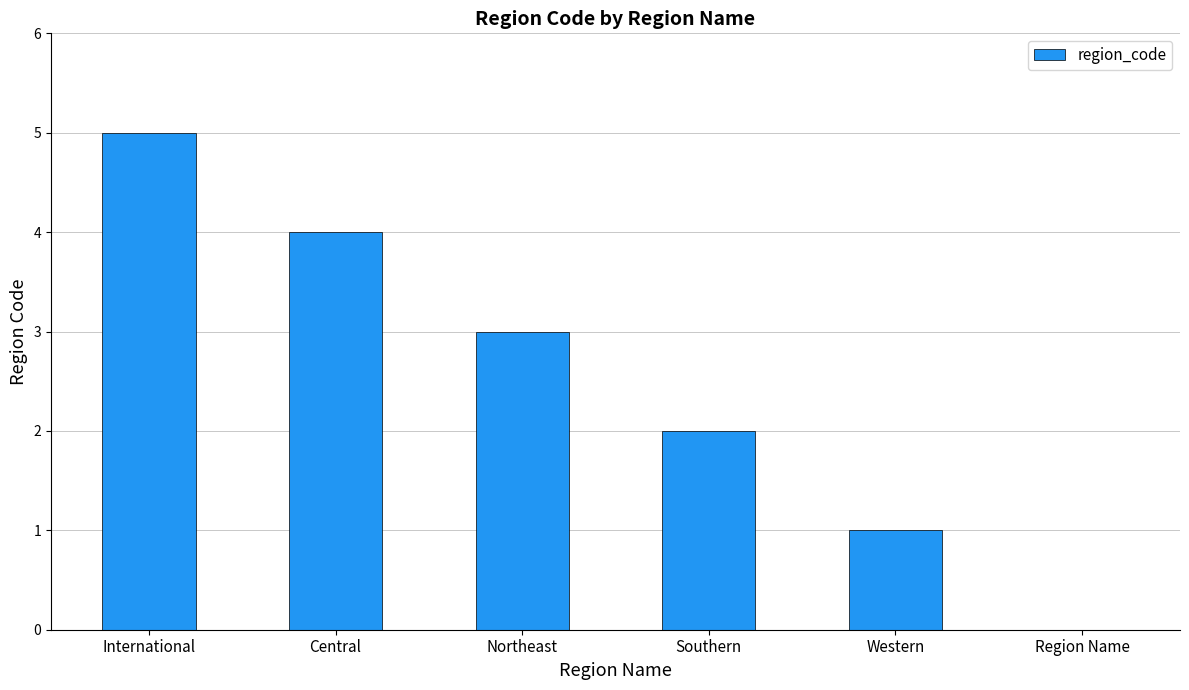

At which category does the chart reach its peak across all series?

International